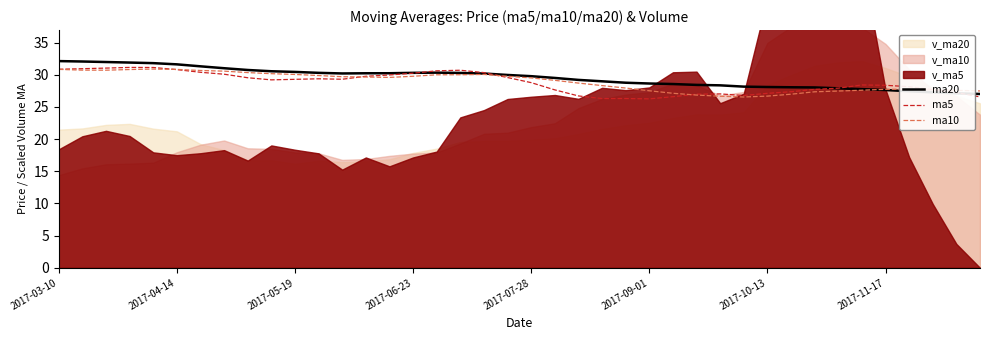

In ma20, how many points are lower than both neighbors (excluding endpoints)?

1